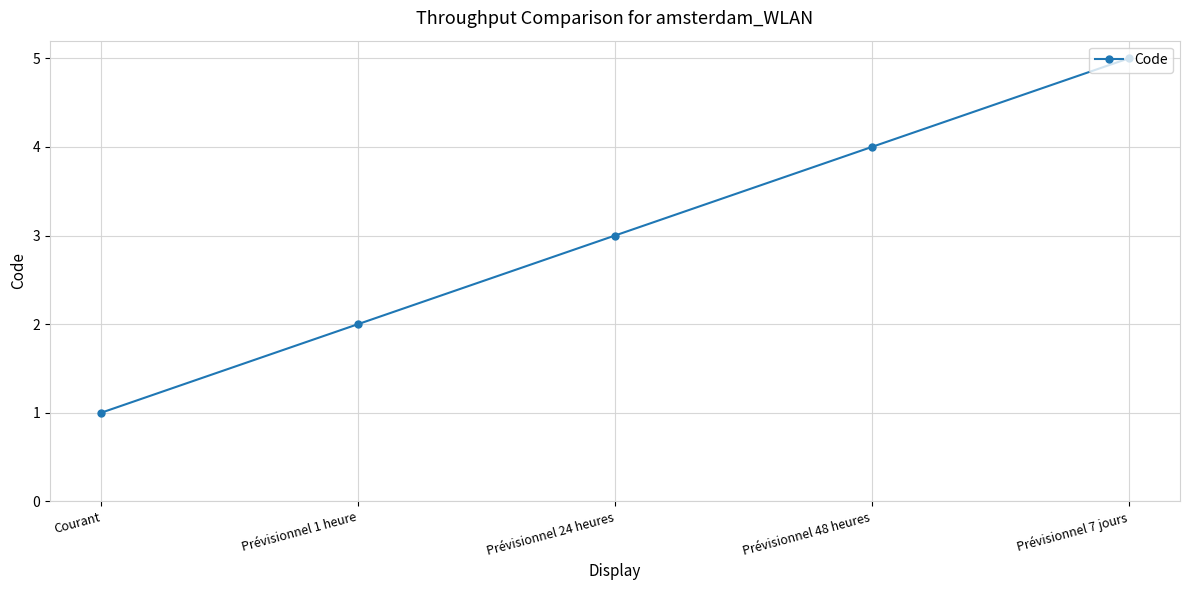

List the labels in order of value, largest first.

Prévisionnel 7 jours, Prévisionnel 48 heures, Prévisionnel 24 heures, Prévisionnel 1 heure, Courant